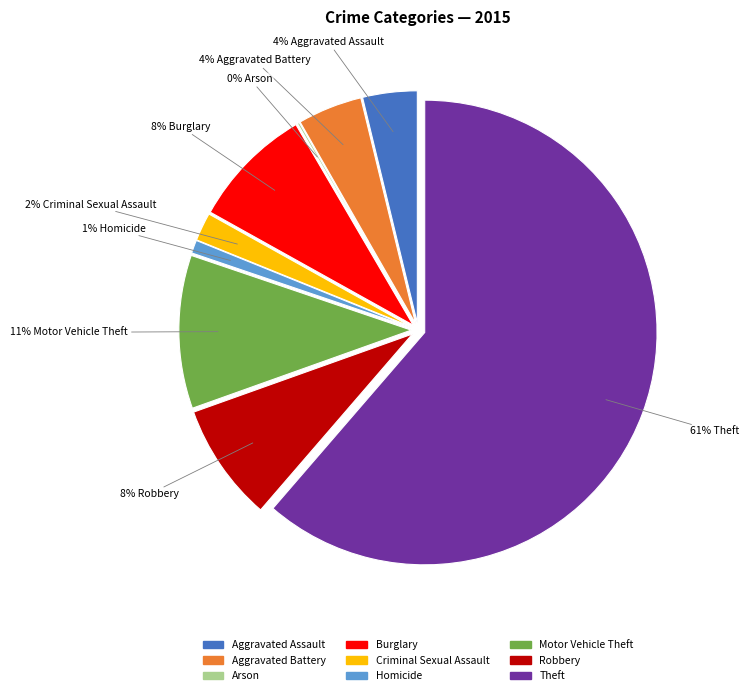

Which slice is the largest?

Theft